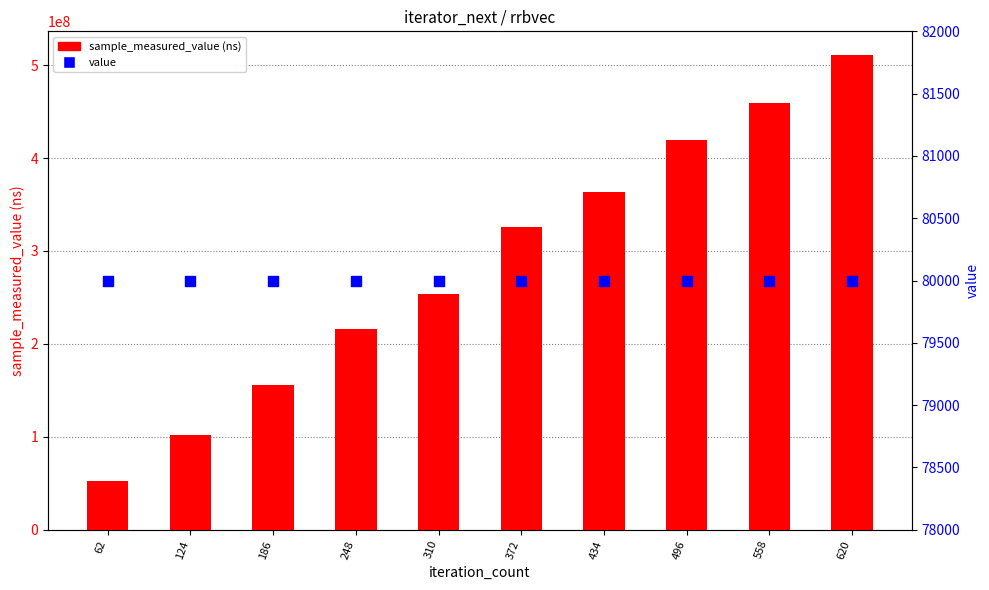

Which series contains the highest Y value?

sample_measured_value (ns)